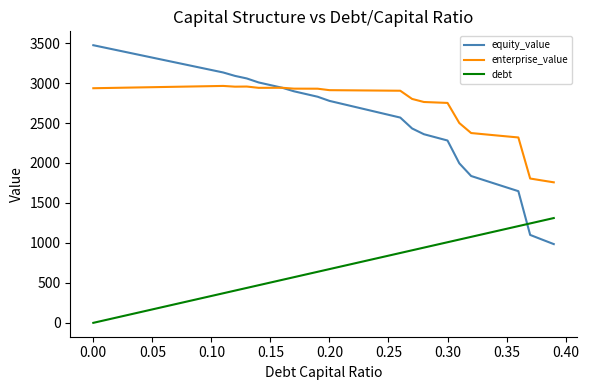

How many values in the debt series are below 672?

20